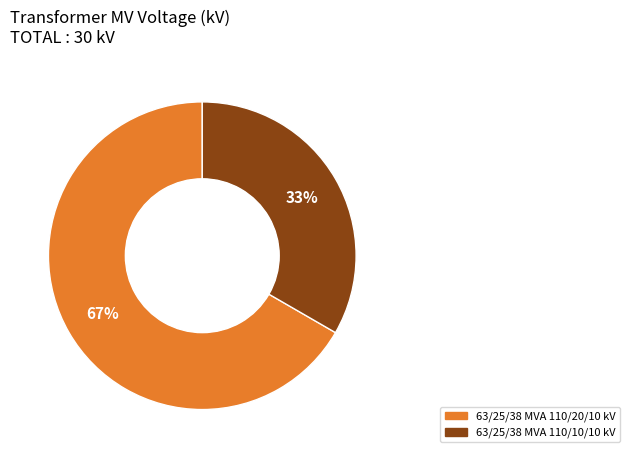

To the nearest percent, what percentage of the pie is 63/25/38 MVA 110/20/10 kV?

67%